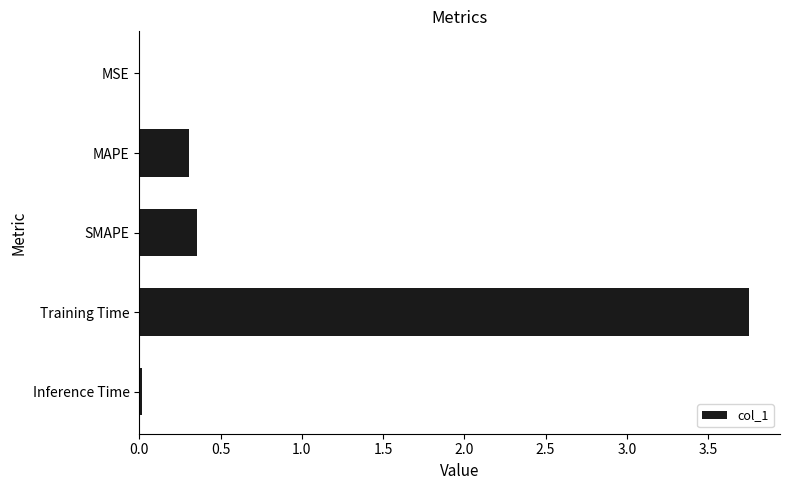

Which has a higher value, SMAPE or MSE?

SMAPE